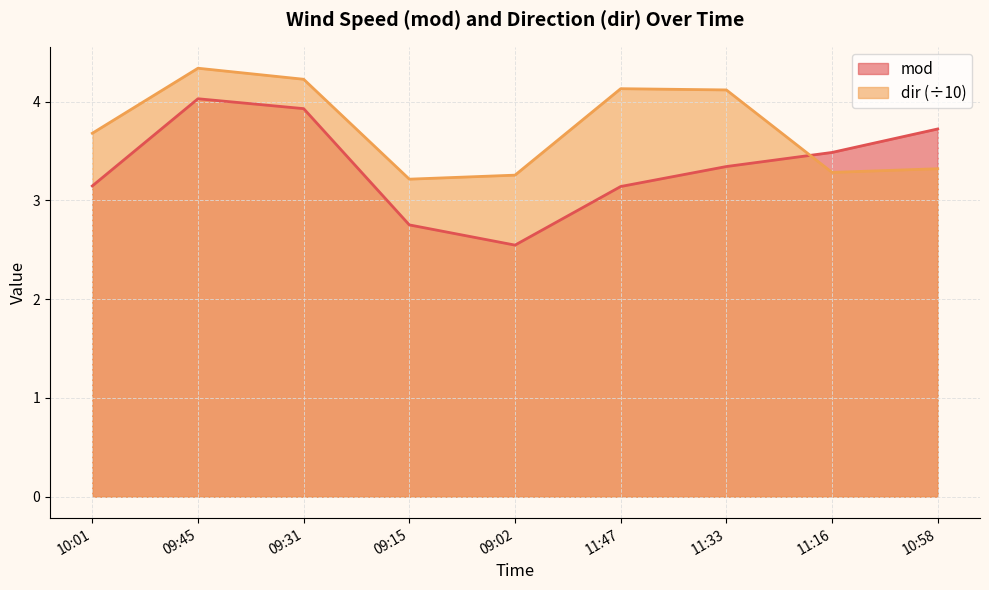

At how many categories does at least one series exceed 3?

9